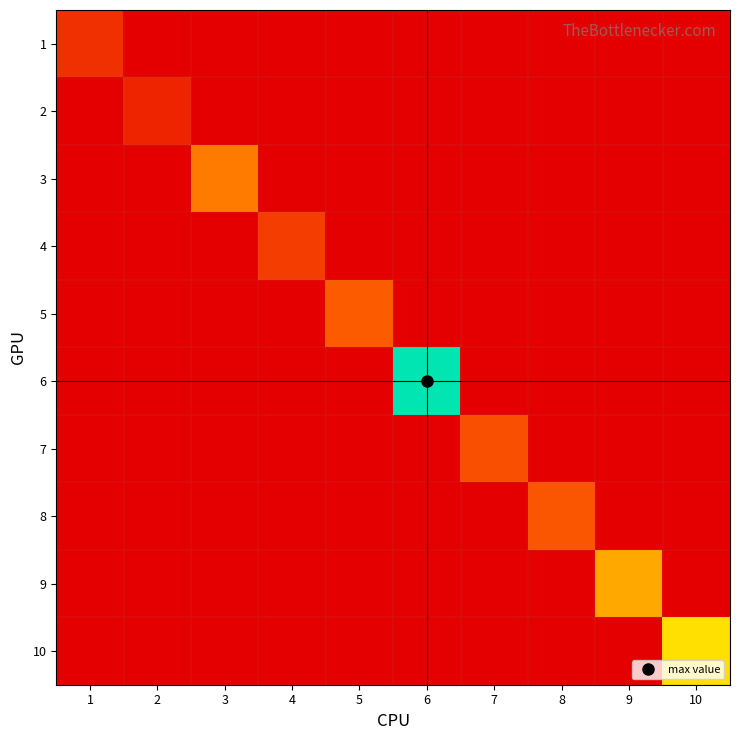

List the series in order of their peak value, highest first.

6, 10, 9, 3, 5, 8, 7, 4, 1, 2